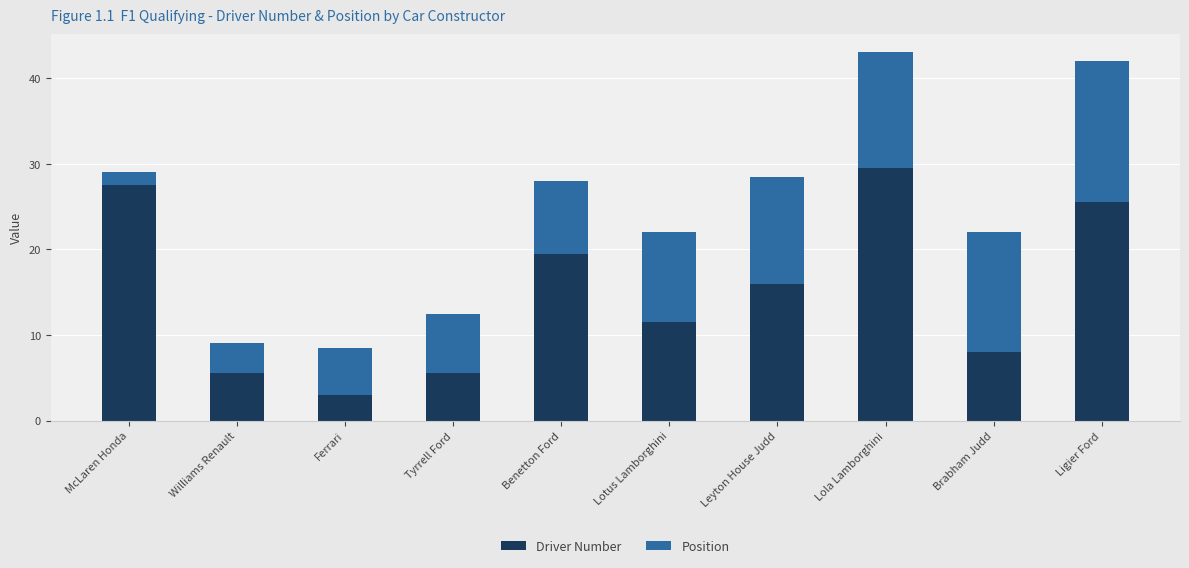

At which label does Driver Number reach its minimum?

Ferrari